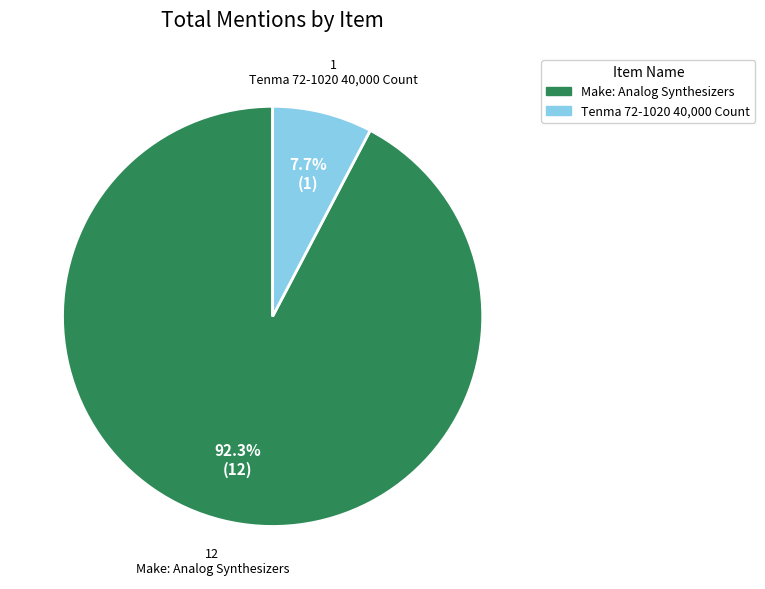

To the nearest percent, what is the difference between the Tenma 72-1020 40,000 Count and Make: Analog Synthesizers slice percentages?

85%